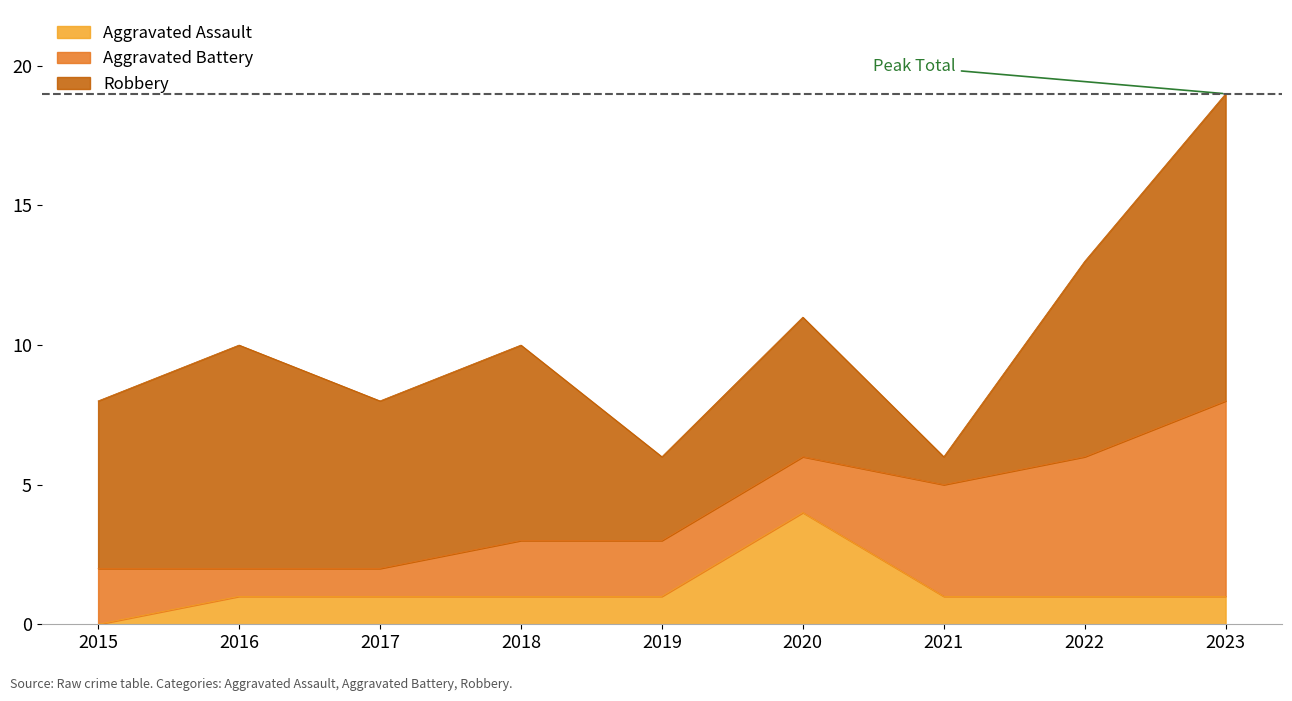

At which category is the sum across all series the highest?

2023